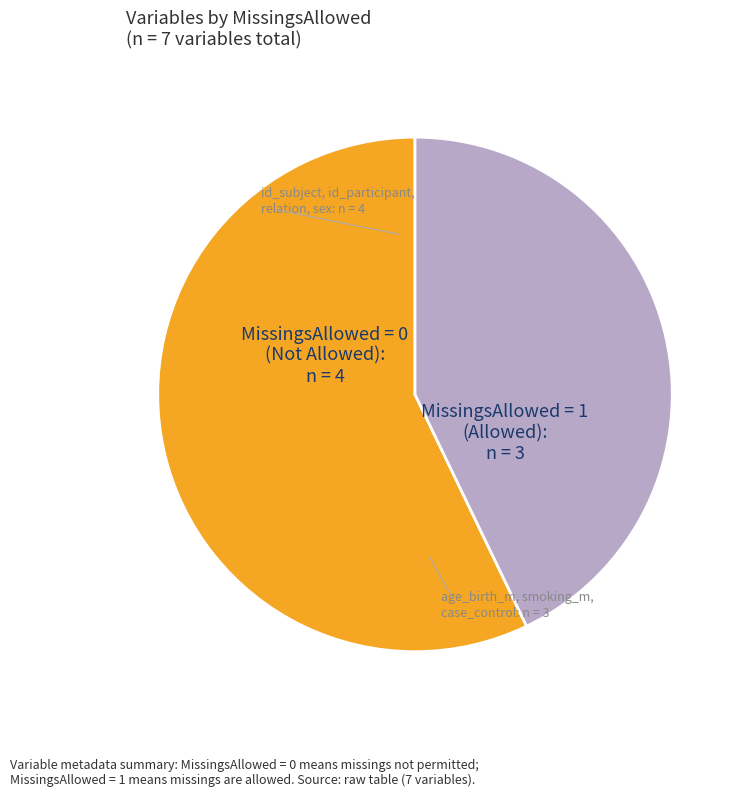

Is there any slice that represents more than half of the pie?

Yes